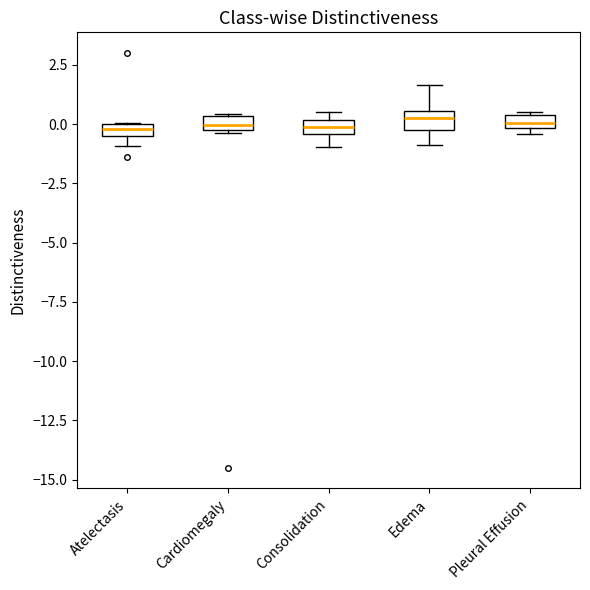

Where is the upper edge of the box for Pleural Effusion on the y-axis? The values are not printed on the chart, so give them approximately, as read against the axis.

0.5